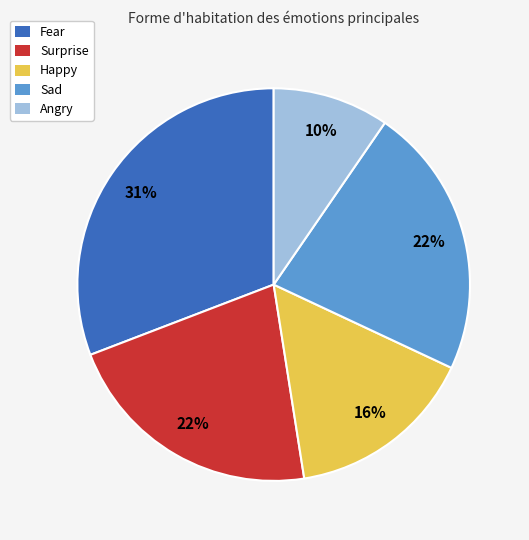

Which slice is the smallest?

Angry